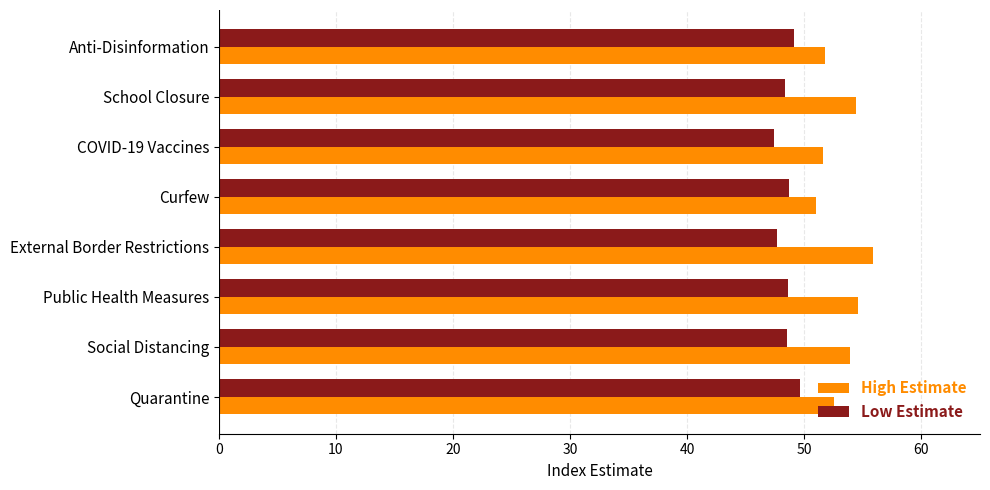

What is the sum of all High Estimate values?

425.6